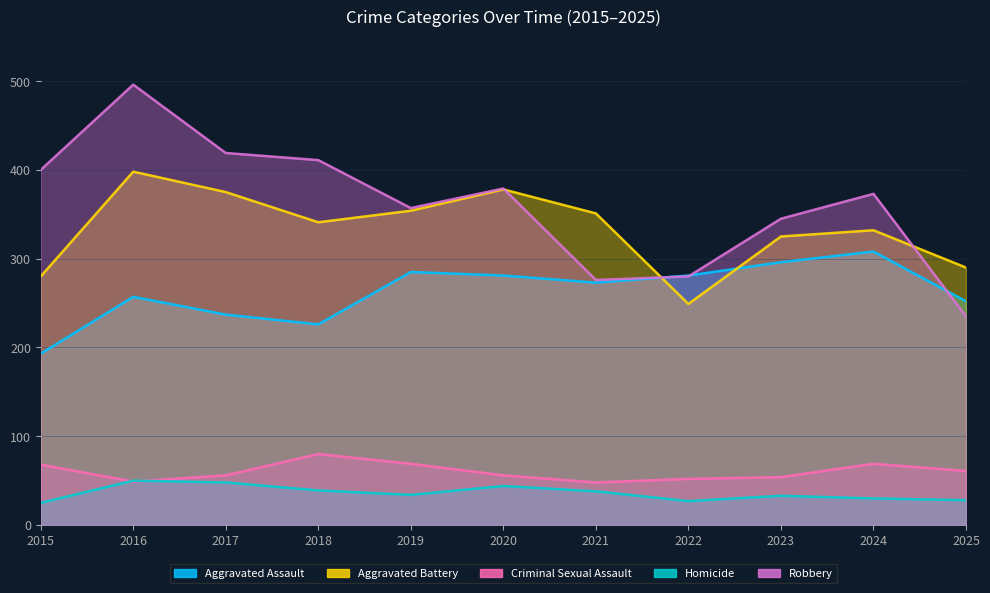

How many categories are shown in the chart?

11